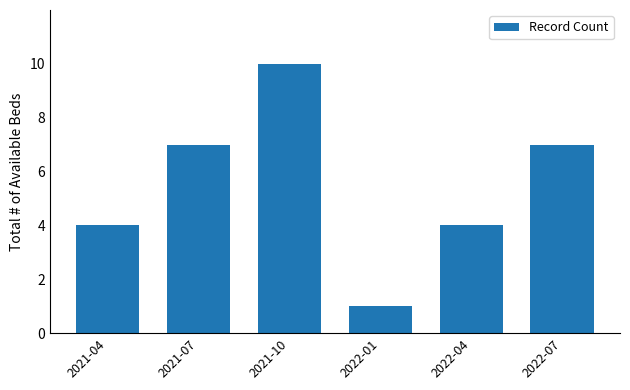

How many bars are there in total?

6